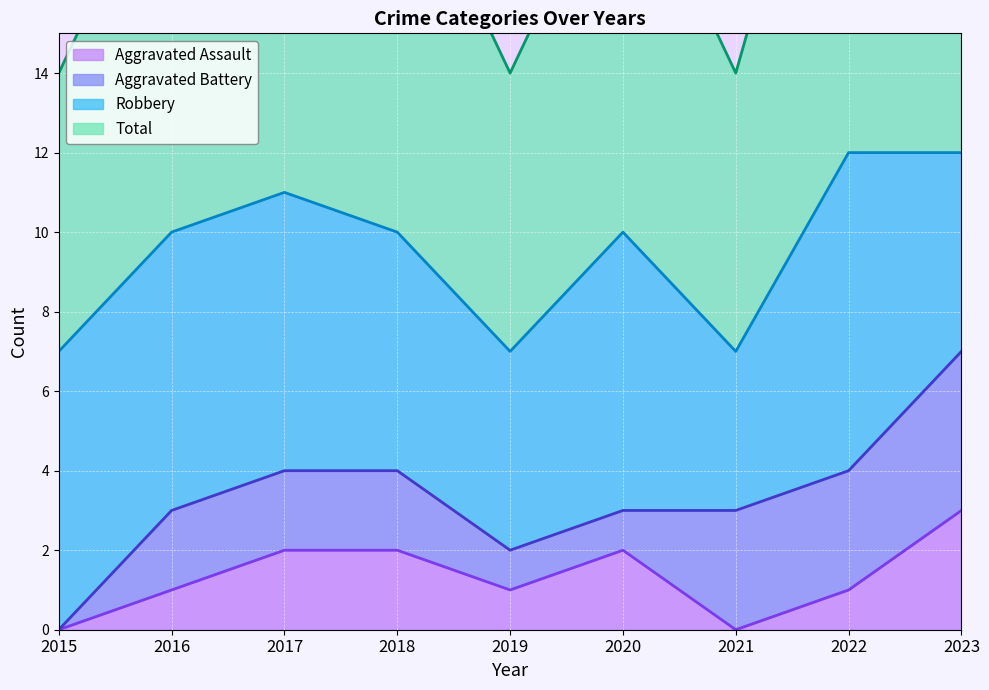

Is it true that Aggravated Assault equals 0 at 2019?

False